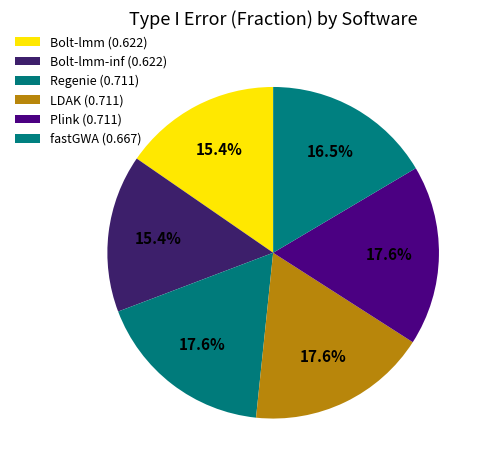

How many slices are in this pie chart?

6